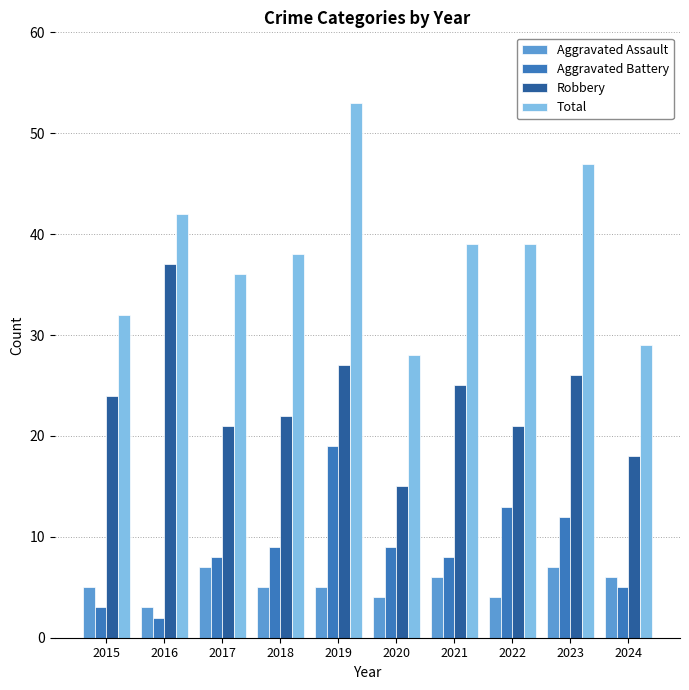

What is the difference between the highest and lowest values at 2019?

48